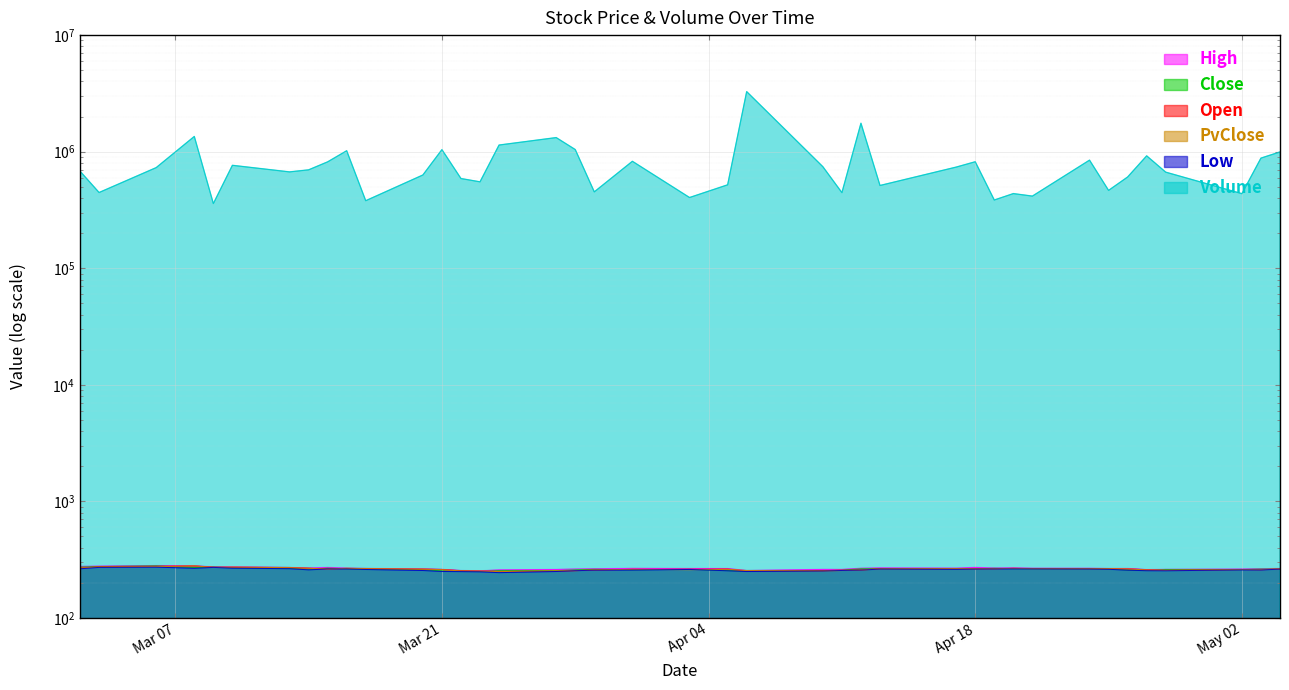

Reading left to right, transcribe all the data shown in this chart.

High: 276.6	278.1	281.1	279.8	274.4	274.4	271.1	267.7	271.2	267.4	265.8	263.1	261.0	255.2	253.5	258.2	260.4	262.7	263.9	266.1	265.4	265.1	255.2	260.8	260.7	266.8	268.6	267.2	271.3	267.8	268.9	266.7	266.6	265.6	265.6	259.7	260.9	262.4	263.9	265.7
Close: 273.2	275.8	279.9	270.7	273.3	270.1	266.9	261.7	267.1	264.5	262.1	259.7	253.0	252.6	249.8	254.1	254.4	258.4	261.4	259.1	261.8	254.9	252.2	254.9	256.7	264.2	264.4	264.1	263.9	266.4	264.6	264.3	264.5	263.4	257.9	255.5	260.0	259.9	262.5	263.2
Open: 268.0	275.2	277.1	279.1	272.1	271.8	270.3	266.8	263.1	265.2	265.1	262.1	260.2	254.1	252.5	250.7	251.5	254.4	257.7	261.2	261.4	262.6	252.4	254.6	256.7	258.0	264.4	264.1	264.1	264.1	266.1	265.2	264.7	264.5	263.6	259.1	256.1	260.2	259.2	262.8
Low: 264.2	271.4	272.8	266.8	271.4	267.4	264.7	258.7	263.1	263.2	260.5	255.3	250.5	249.8	248.8	244.8	250.3	254.4	256.9	257.5	260.6	253.9	250.2	252.5	255.5	257.1	262.9	261.2	262.6	263.1	263.5	263.3	262.8	261.6	256.9	254.3	254.0	258.2	258.1	262.3
Volume: 680601.0	446477.0	730210.0	1351430.0	359145.0	764223.0	670945.0	698625.0	818025.0	1018980.0	379813.0	631138.0	1041480.0	588574.0	551389.0	1140398.0	1321291.0	1043211.0	452340.0	827210.0	404423.0	519800.0	3277081.0	743385.0	445428.0	1755306.0	513057.0	737712.0	819800.0	385066.0	437079.0	415963.0	846221.0	465634.0	606499.0	921255.0	667625.0	436355.0	880937.0	995161.0
PvClose: 268.2	273.2	275.8	279.9	270.7	273.3	270.1	266.9	261.7	267.1	264.5	262.1	259.7	253.0	252.6	249.8	254.1	254.4	258.4	261.4	259.1	261.8	254.9	252.2	254.9	256.7	264.2	264.4	264.1	263.9	266.4	264.6	264.3	264.5	263.4	257.9	255.5	260.0	259.9	262.5